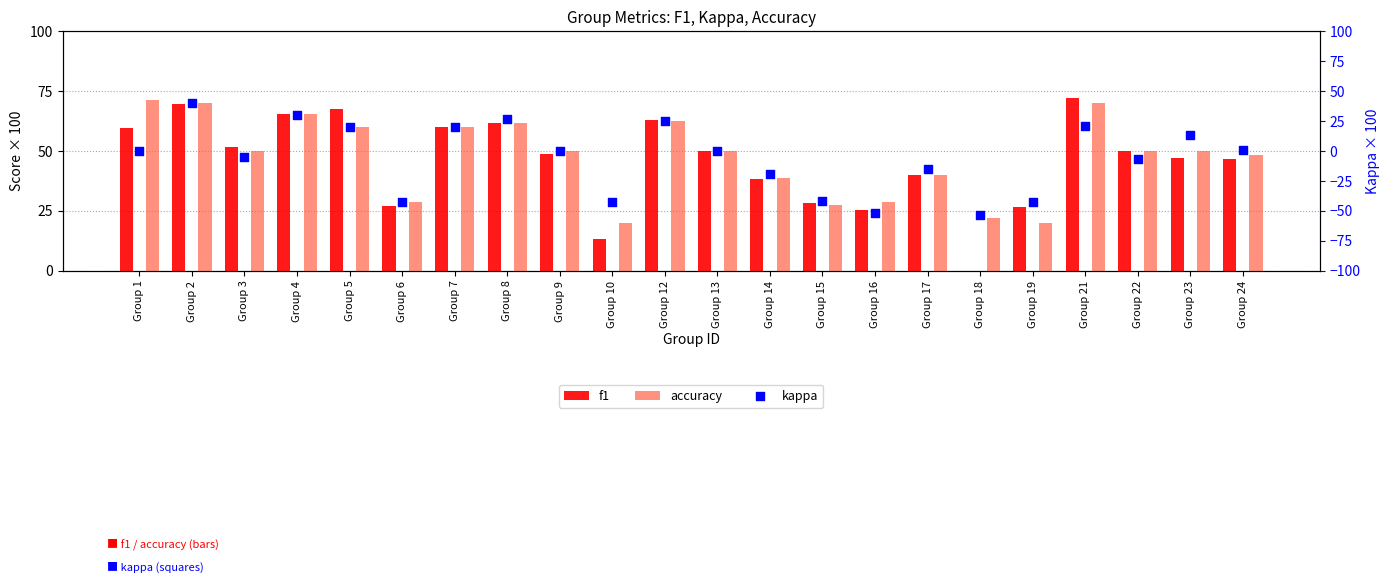

Which series has the largest Y range (max minus min)?

f1